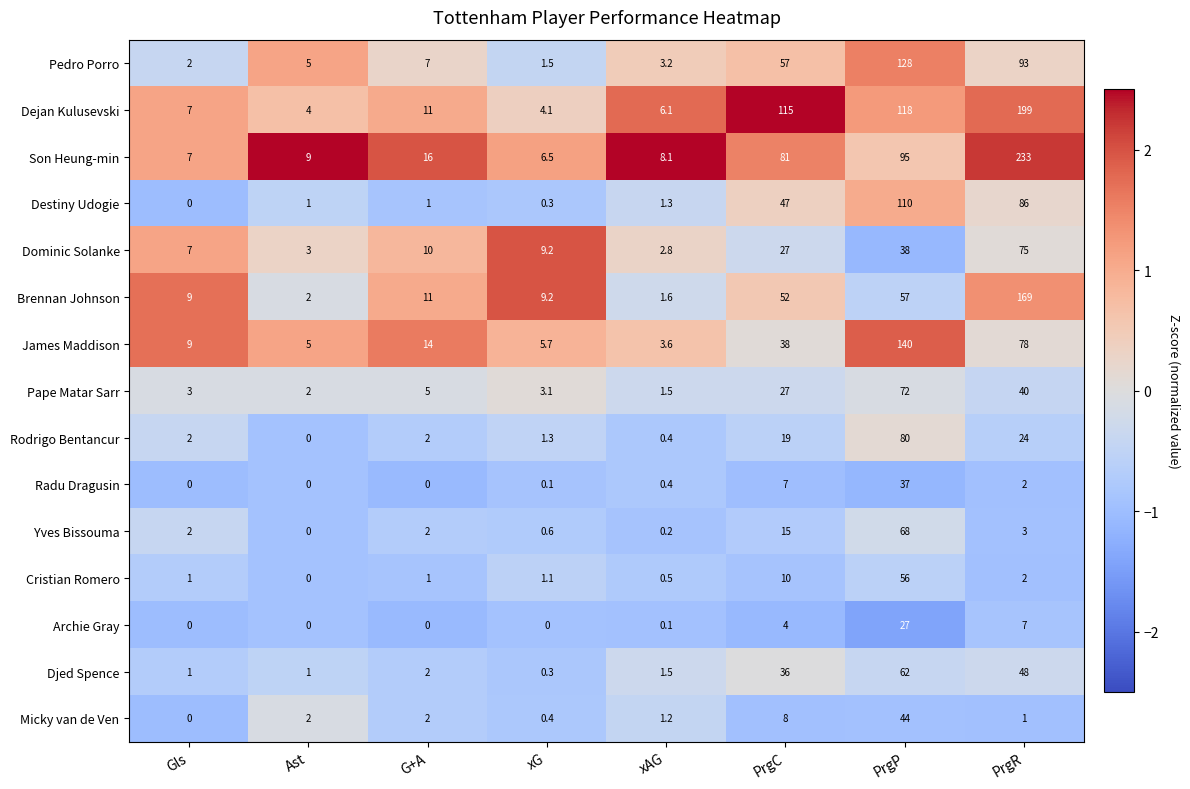

Where is Cristian Romero nearest to the value 28?

PrgC